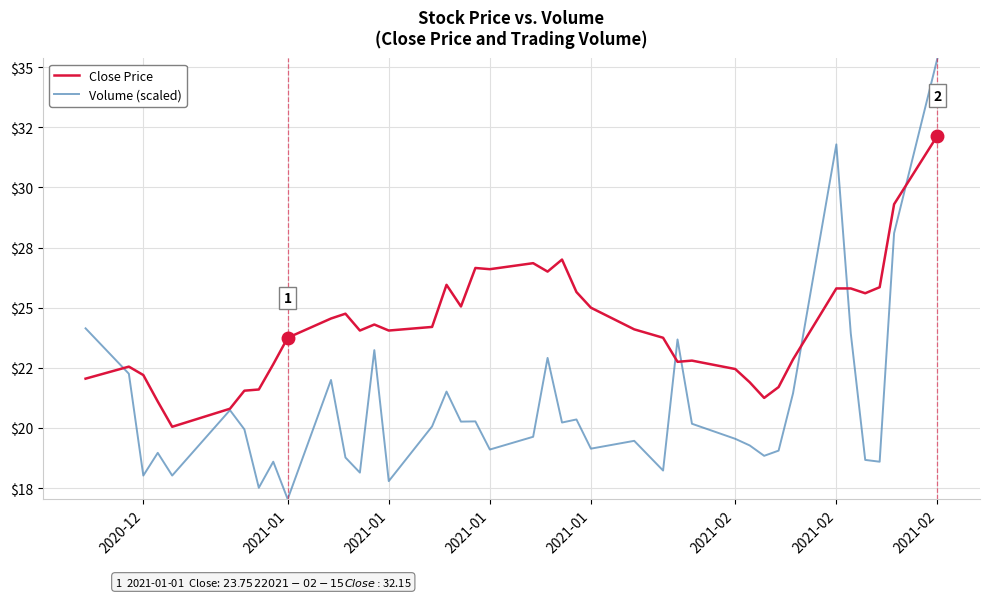

Does the chart display data point markers on the line(s)?

No